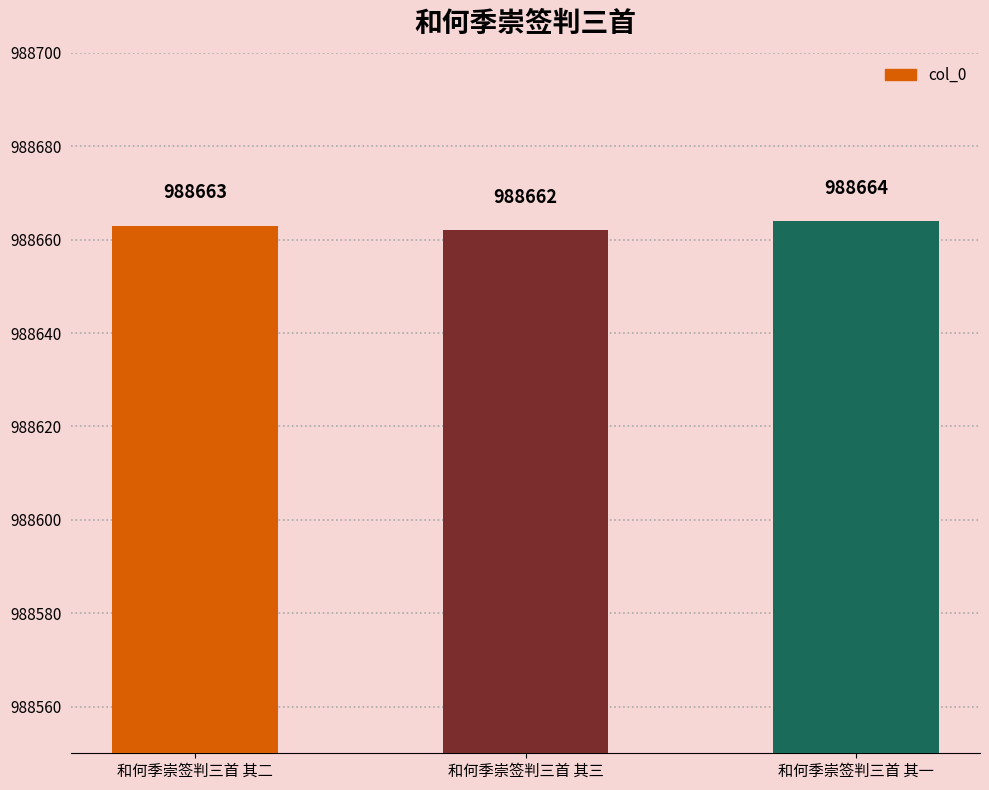

True or false: the data shows 1455132 at 和何季崇签判三首 其一.

False